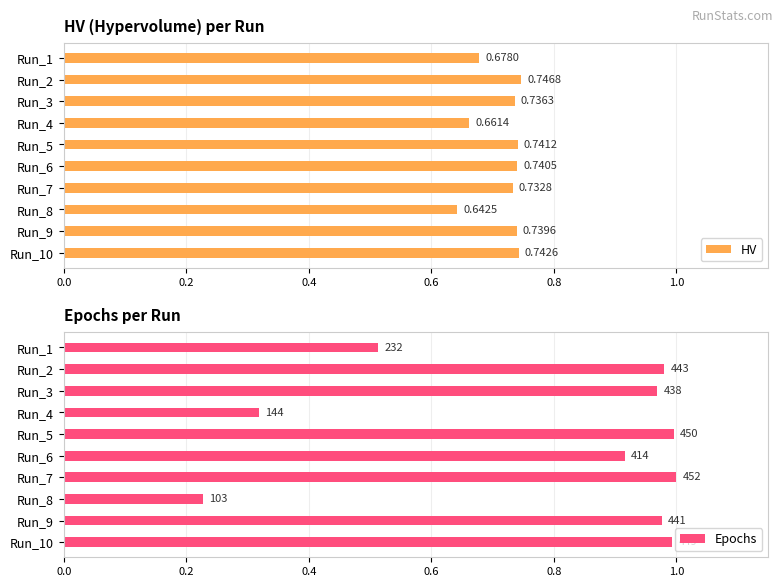

What is the sum of the HV values at Run_4 and Run_10?

1.4